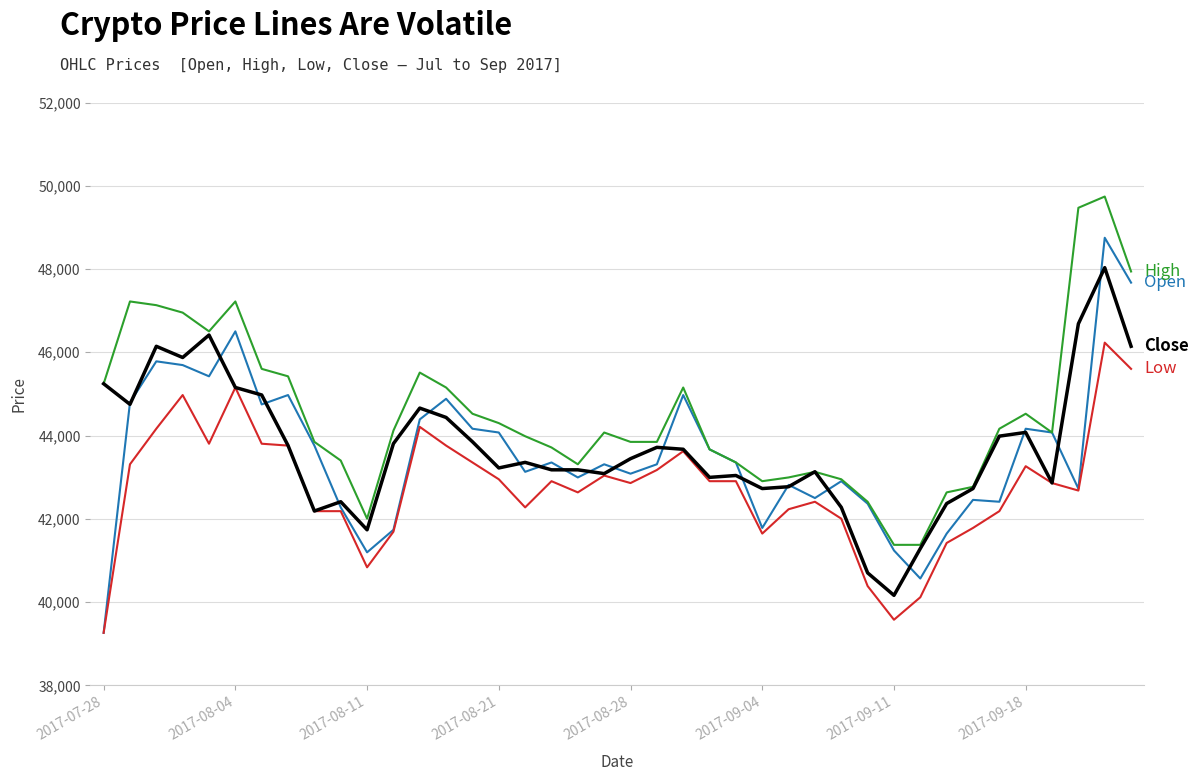

Does the chart have visible grid lines?

Yes